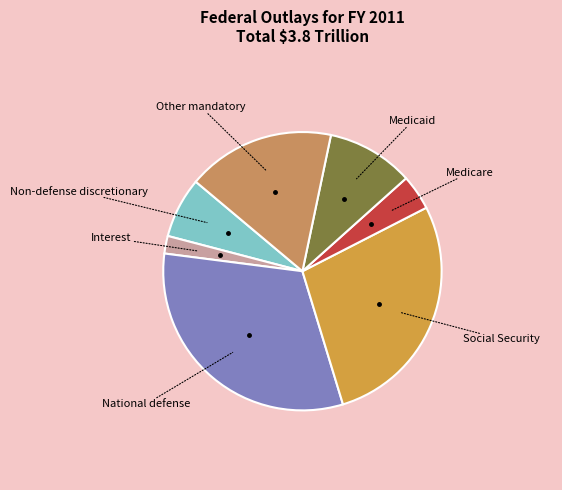

To the nearest percent, what is the average slice percentage?

14%